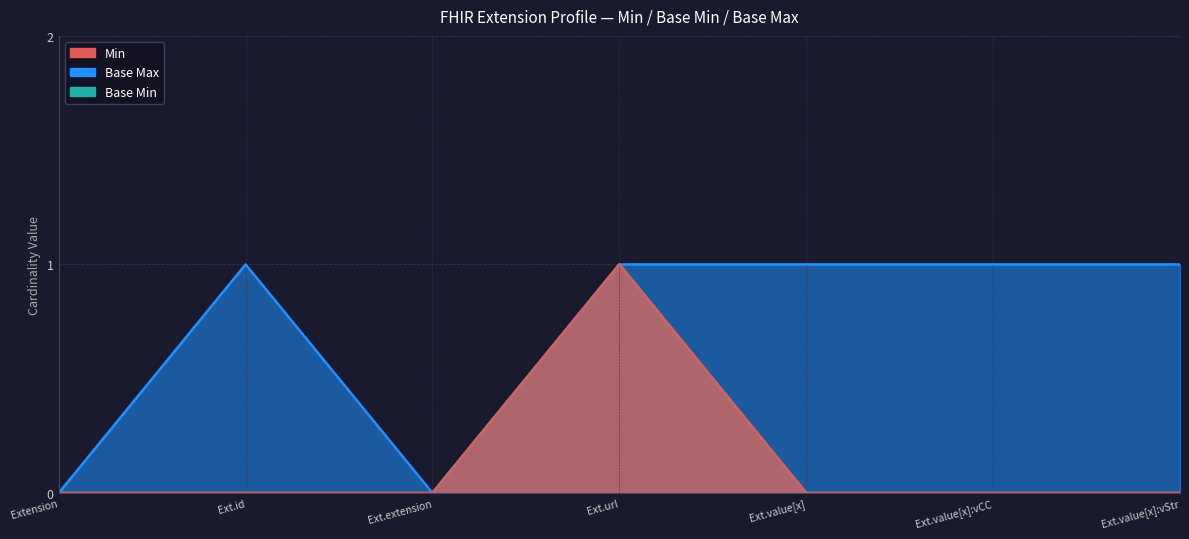

What is the label of the 1st point from the left?

Extension